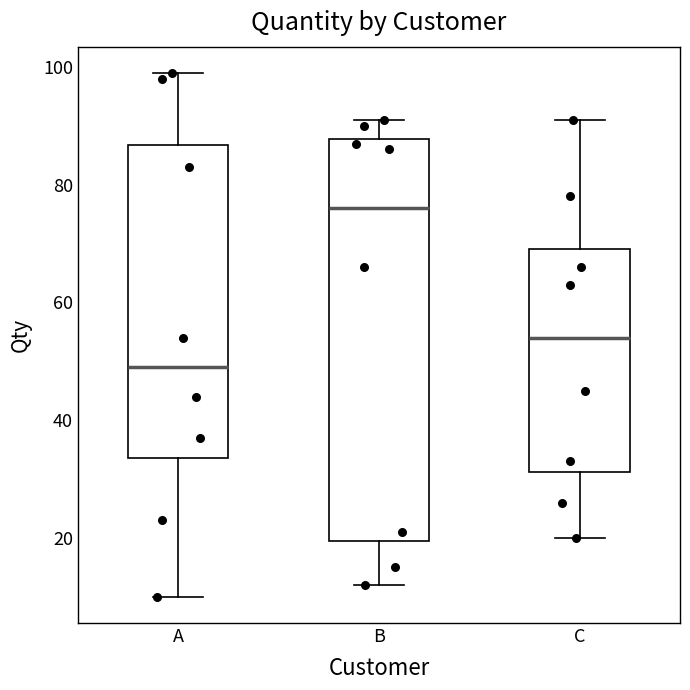

Which box is the tallest, from its lower edge to its upper edge?

B